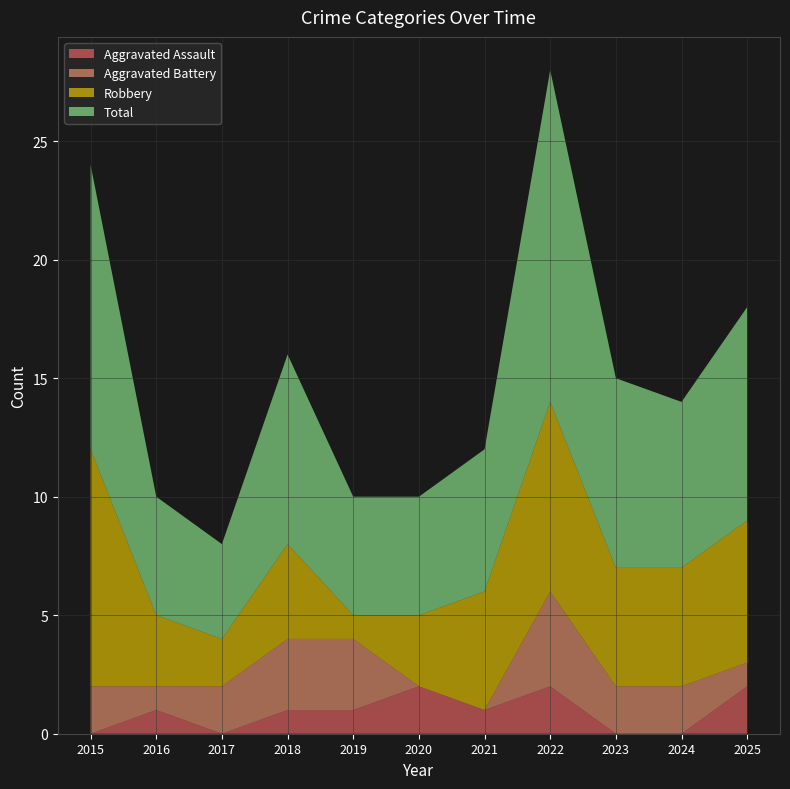

Reading left to right, transcribe all the data shown in this chart.

Aggravated Assault: 0	1	0	1	1	2	1	2	0	0	2
Aggravated Battery: 2	1	2	3	3	0	0	4	2	2	1
Robbery: 10	3	2	4	1	3	5	8	5	5	6
Total: 12	5	4	8	5	5	6	14	8	7	9